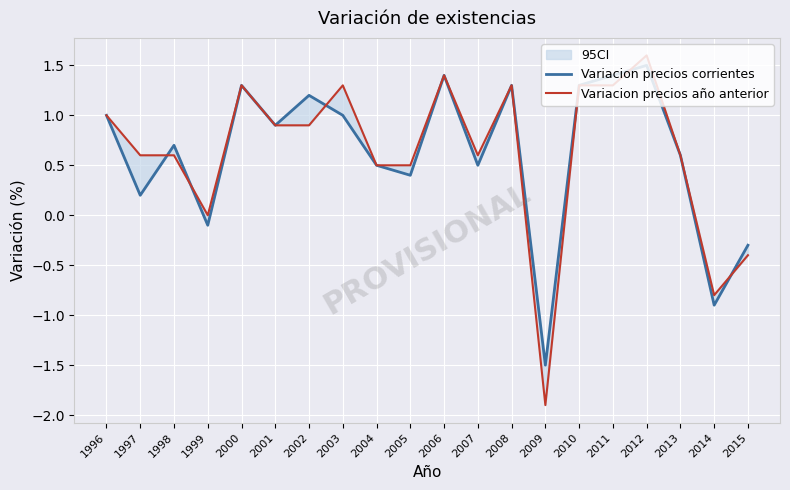

The value of Variacion precios año anterior at 2015 is -0.4. True or false?

True